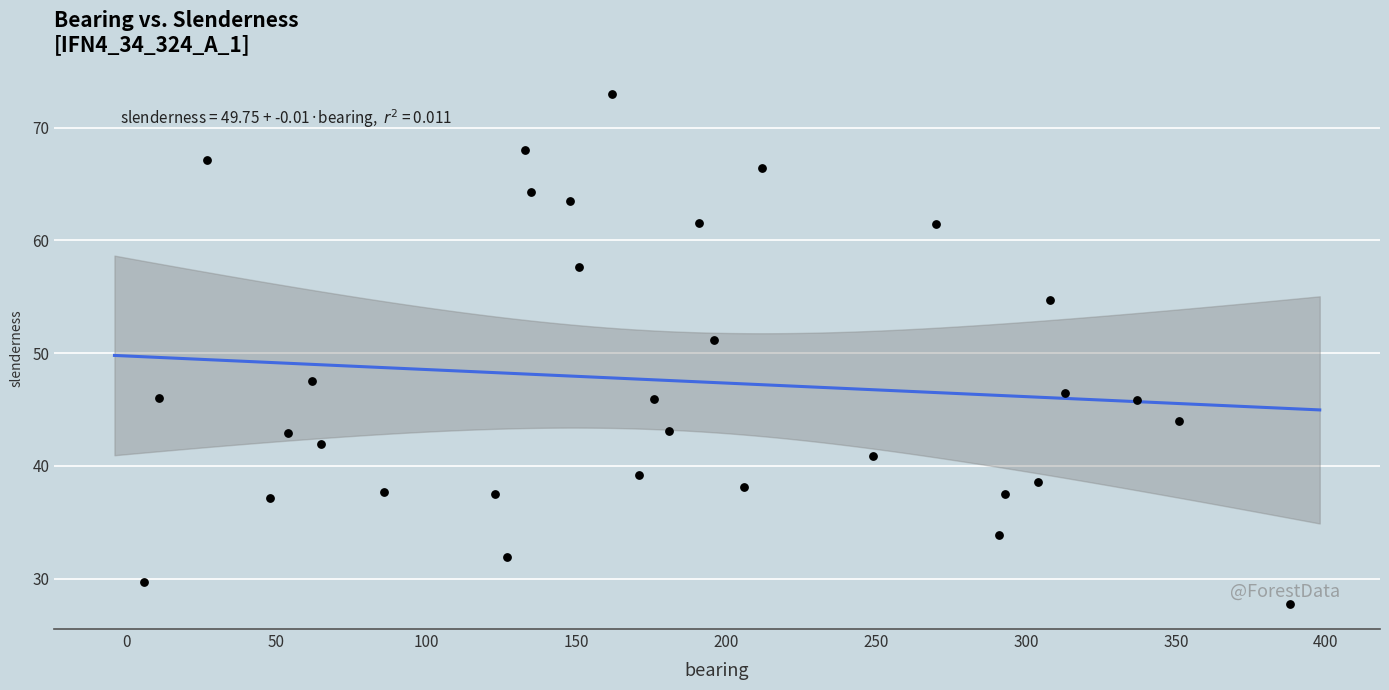

What Y value in the scatter plot is closest to 50?

51.2